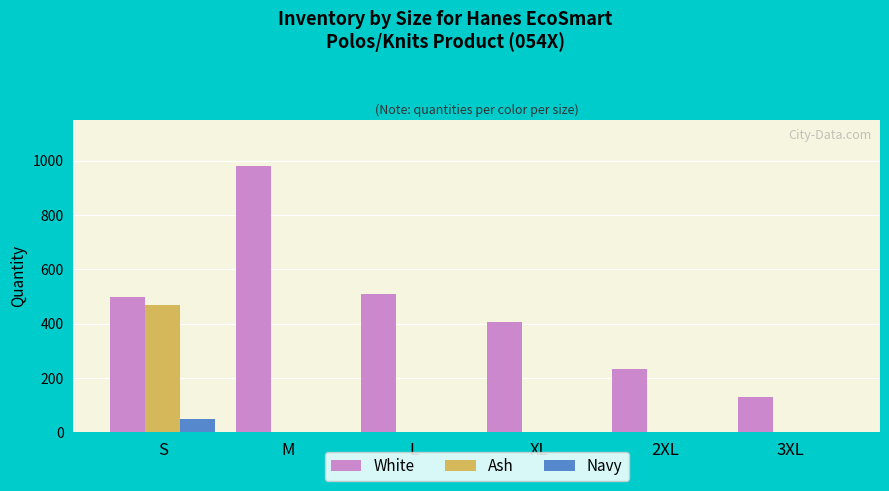

What are all the series names shown in the legend?

White, Ash, Navy